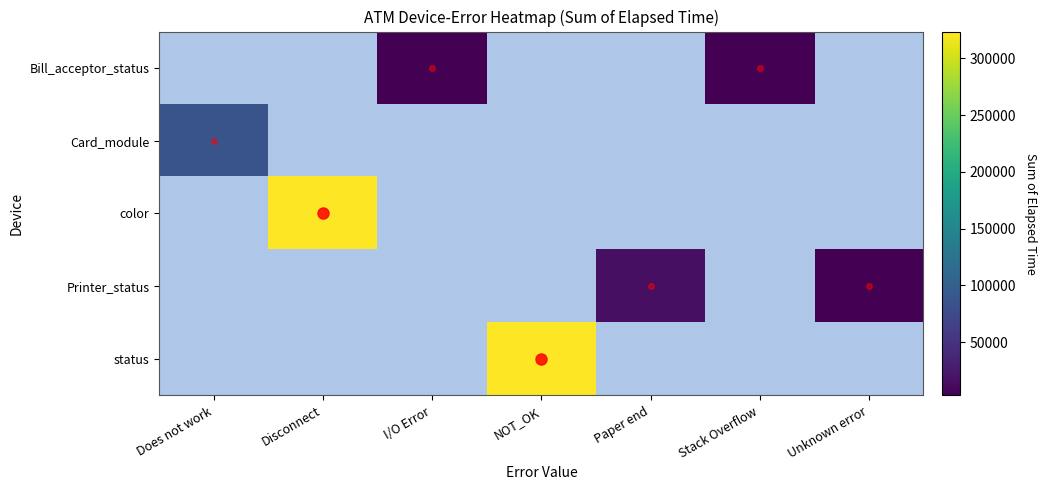

Reading left to right, transcribe all the data shown in this chart.

Bill_acceptor_status: Does not work=0	Disconnect=0	I/O Error=3163	NOT_OK=0	Paper end=0	Stack Overflow=4259	Unknown error=0
Card_module: Does not work=86073	Disconnect=0	I/O Error=0	NOT_OK=0	Paper end=0	Stack Overflow=0	Unknown error=0
color: Does not work=0	Disconnect=323644	I/O Error=0	NOT_OK=0	Paper end=0	Stack Overflow=0	Unknown error=0
Printer_status: Does not work=0	Disconnect=0	I/O Error=0	NOT_OK=0	Paper end=16410	Stack Overflow=0	Unknown error=3074
status: Does not work=0	Disconnect=0	I/O Error=0	NOT_OK=322582	Paper end=0	Stack Overflow=0	Unknown error=0